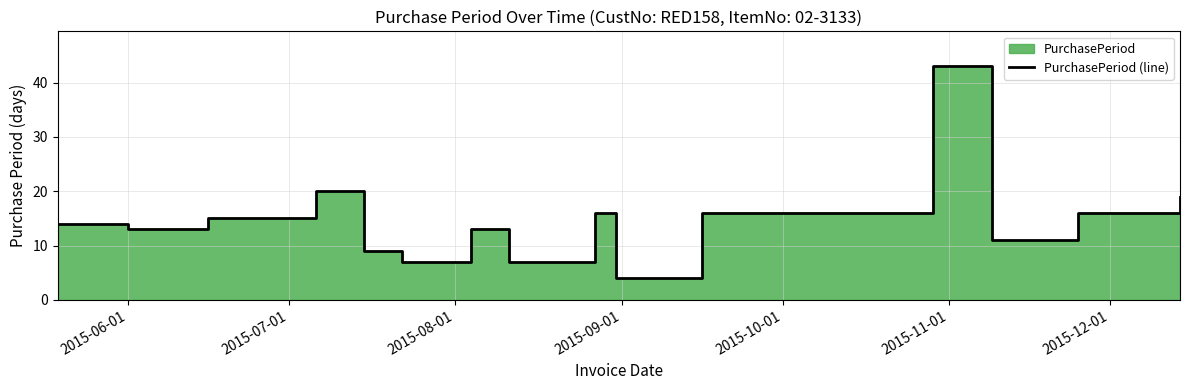

What is the minimum value shown in the chart?

4